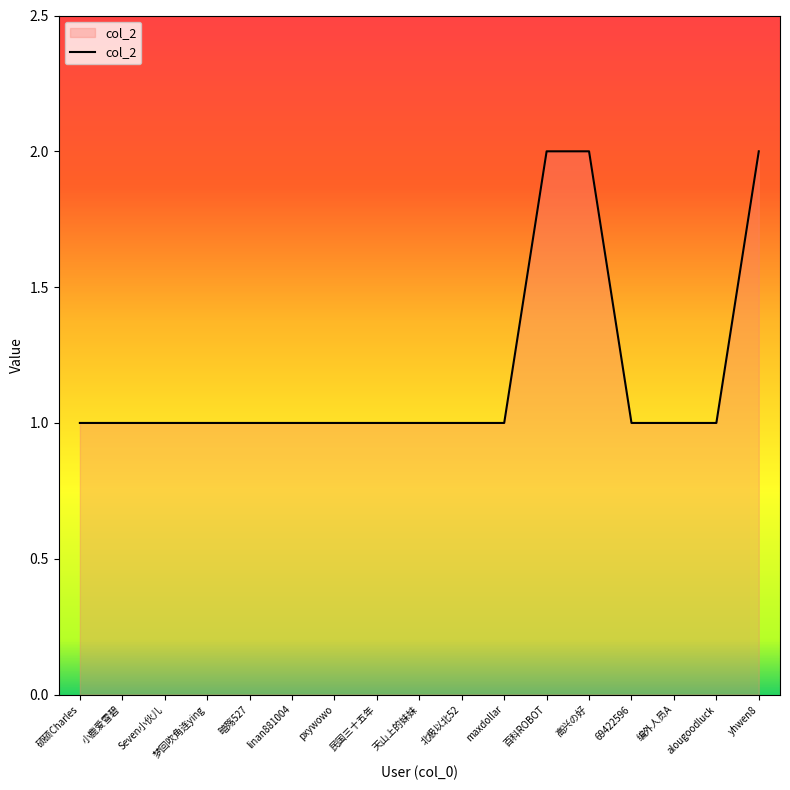

What is the change in value from Seven小伙儿 to yhwen8?

+1